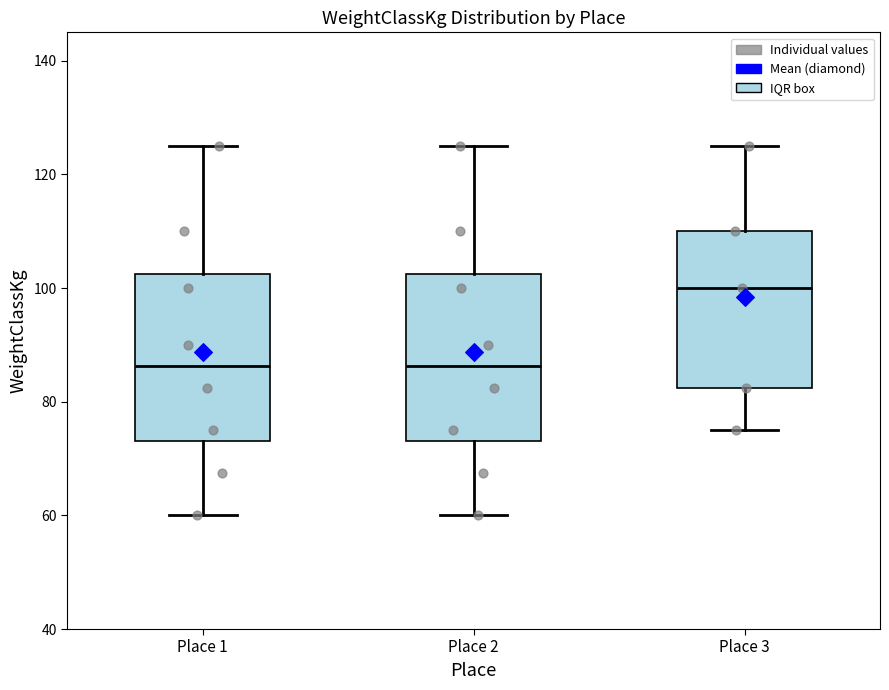

Reading left to right, read every box against the y-axis: the position of its median line, the range the box covers, and the ends of its whiskers. The values are not printed on the chart, so give them approximately, as read against the axis.

Place 1: median 86, box 74 to 102, whiskers 60 to 126
Place 2: median 86, box 74 to 102, whiskers 60 to 126
Place 3: median 100, box 82 to 110, whiskers 76 to 126